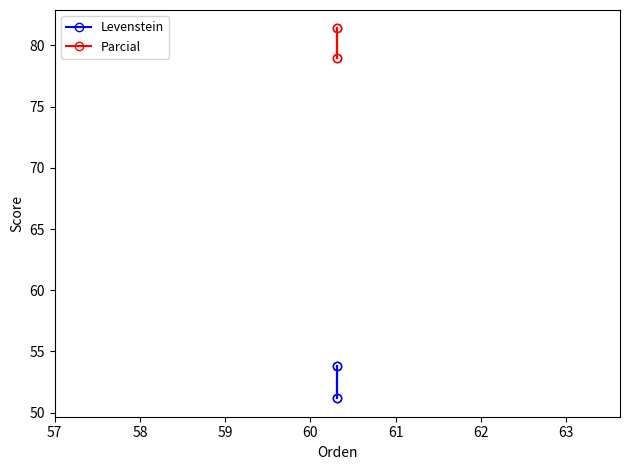

At how many categories does at least one series exceed 79?

2